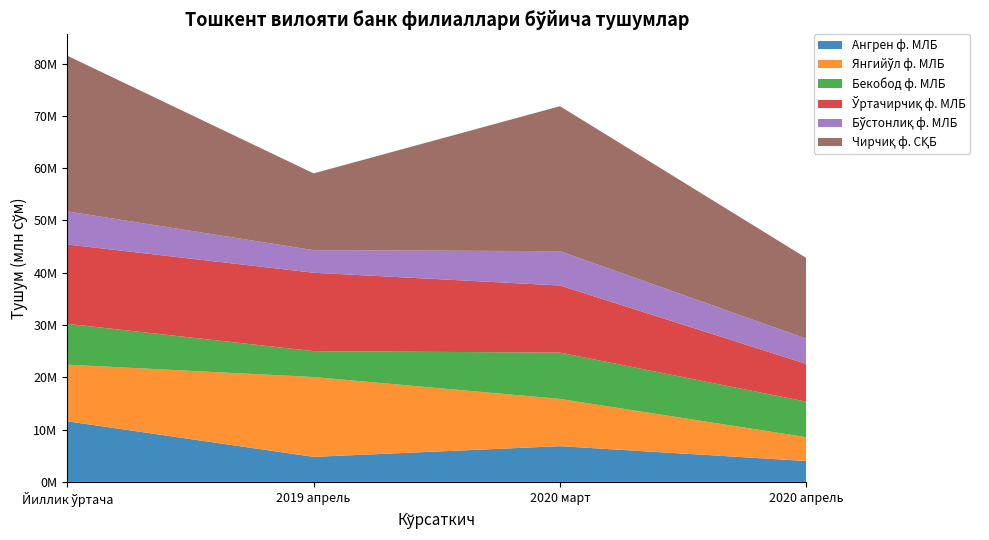

Reading left to right, transcribe all the data shown in this chart.

Ангрен ф. МЛБ: 11593255.5	4786779.9	6832290.2	3991039.6
Янгийўл ф. МЛБ: 10826679.3	15268853.9	9036607.9	4554986.1
Бекобод ф. МЛБ: 7814702.0	4948782.7	8853077.6	6795769.6
Ўртачирчиқ ф. МЛБ: 15170838.6	14996171.1	12835291.9	7212904.6
Бўстонлиқ ф. МЛБ: 6331256.6	4320693.2	6566211.3	4832861.8
Чирчиқ ф. СҚБ: 29775711.8	14676644.4	27723661.6	15425577.2